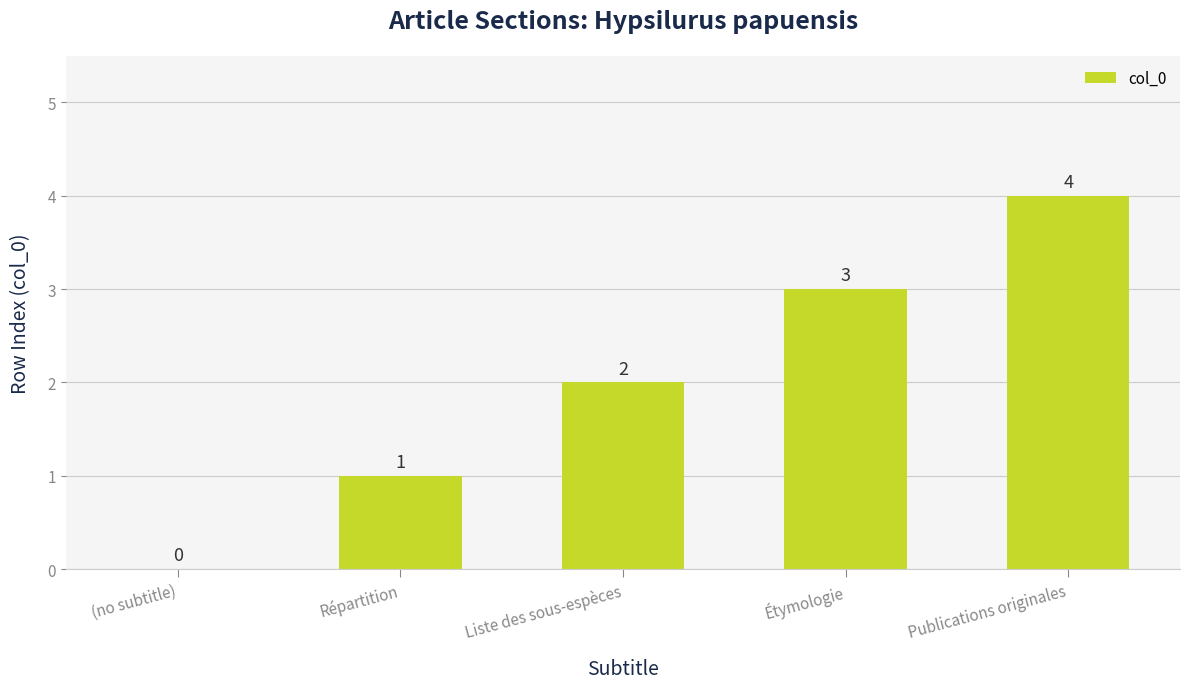

Are the bars horizontal?

No